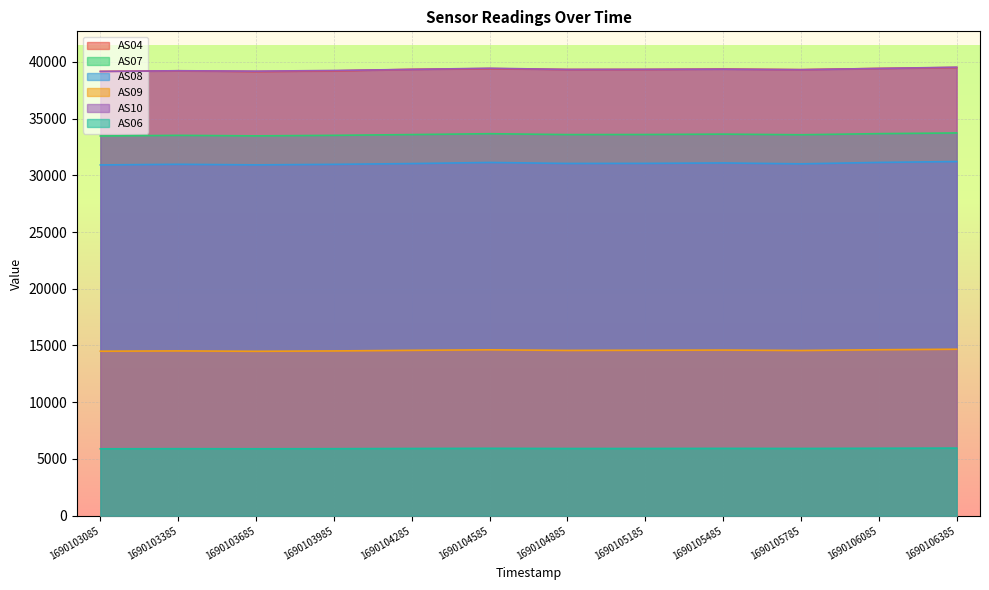

Reading right to left, extract all data points from this chart.

AS04: 39496	39414	39309	39360	39325	39321	39399	39334	39198	39143	39207	39151
AS07: 33730	33669	33570	33626	33592	33585	33663	33586	33519	33472	33518	33463
AS08: 31210	31132	31007	31086	31049	31042	31128	31031	30962	30916	30967	30911
AS09: 14671	14622	14559	14595	14579	14565	14618	14573	14519	14489	14521	14497
AS10: 39523	39413	39304	39353	39333	39325	39431	39329	39234	39175	39212	39148
AS06: 5956	5942	5924	5932	5922	5920	5936	5922	5904	5896	5904	5894